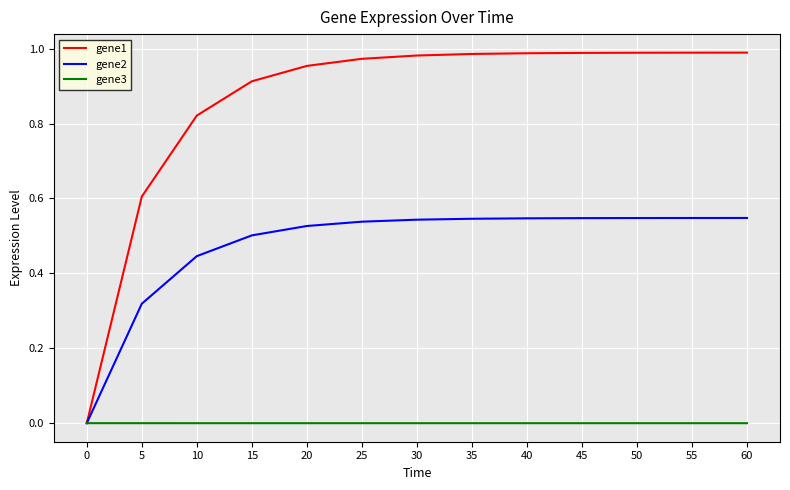

What is the difference between the gene1 values at 45 and 10?

0.2